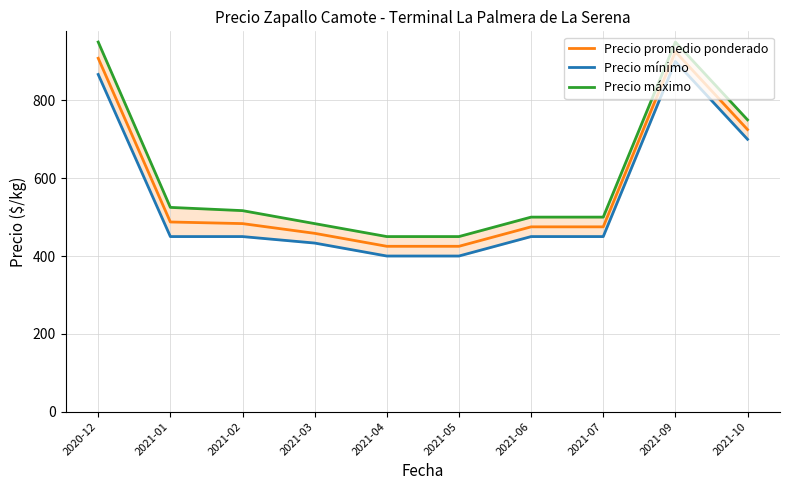

Is this an area chart (filled region under the line)?

No